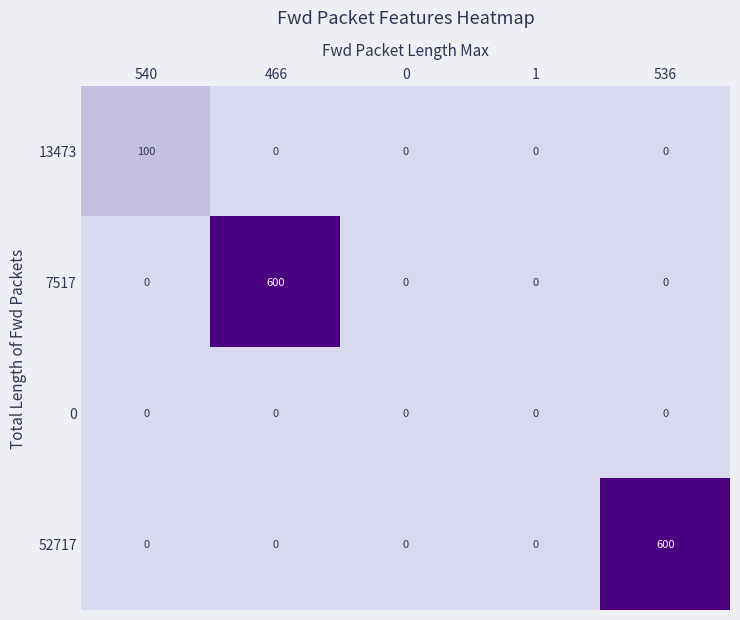

Reading right to left, what are all the values shown in this chart?

13473: 0	0	0	0	100
7517: 0	0	0	600	0
0: 0	0	0	0	0
52717: 600	0	0	0	0